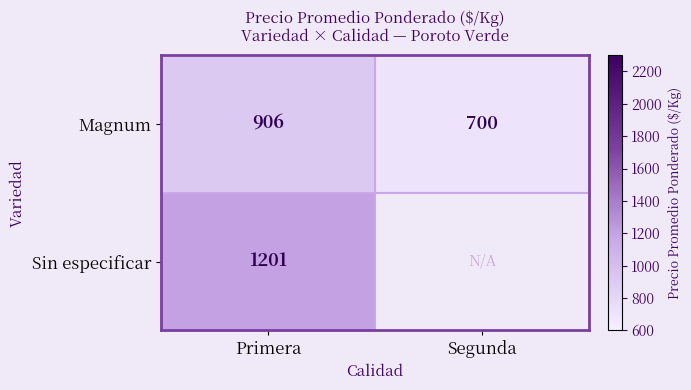

What is the sum of all Magnum values?

1606